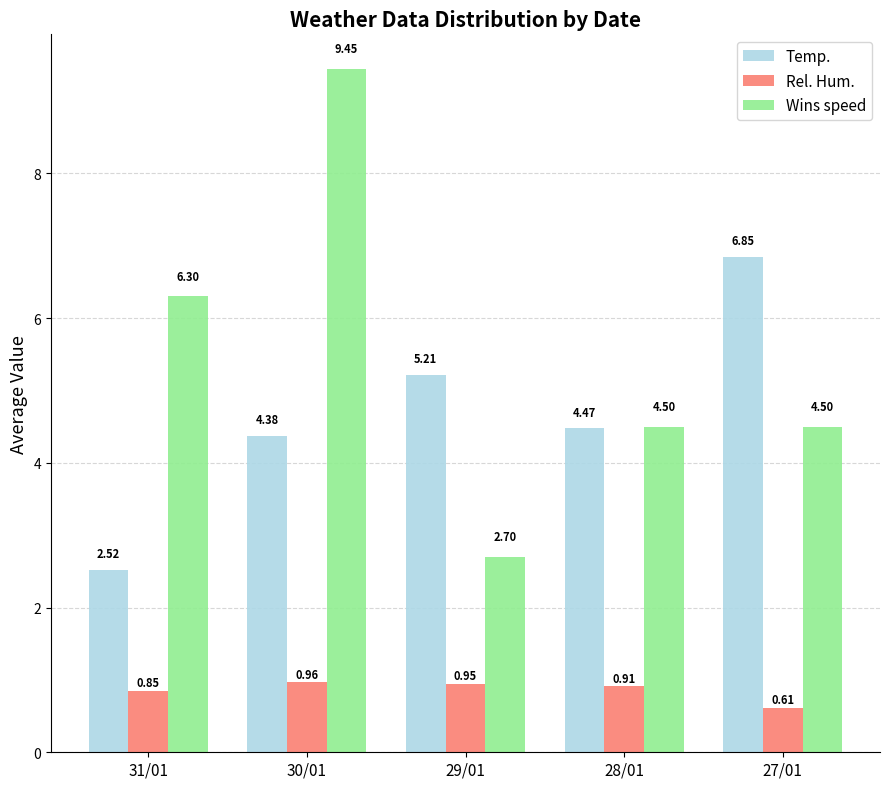

What position from the right is 27/01?

1